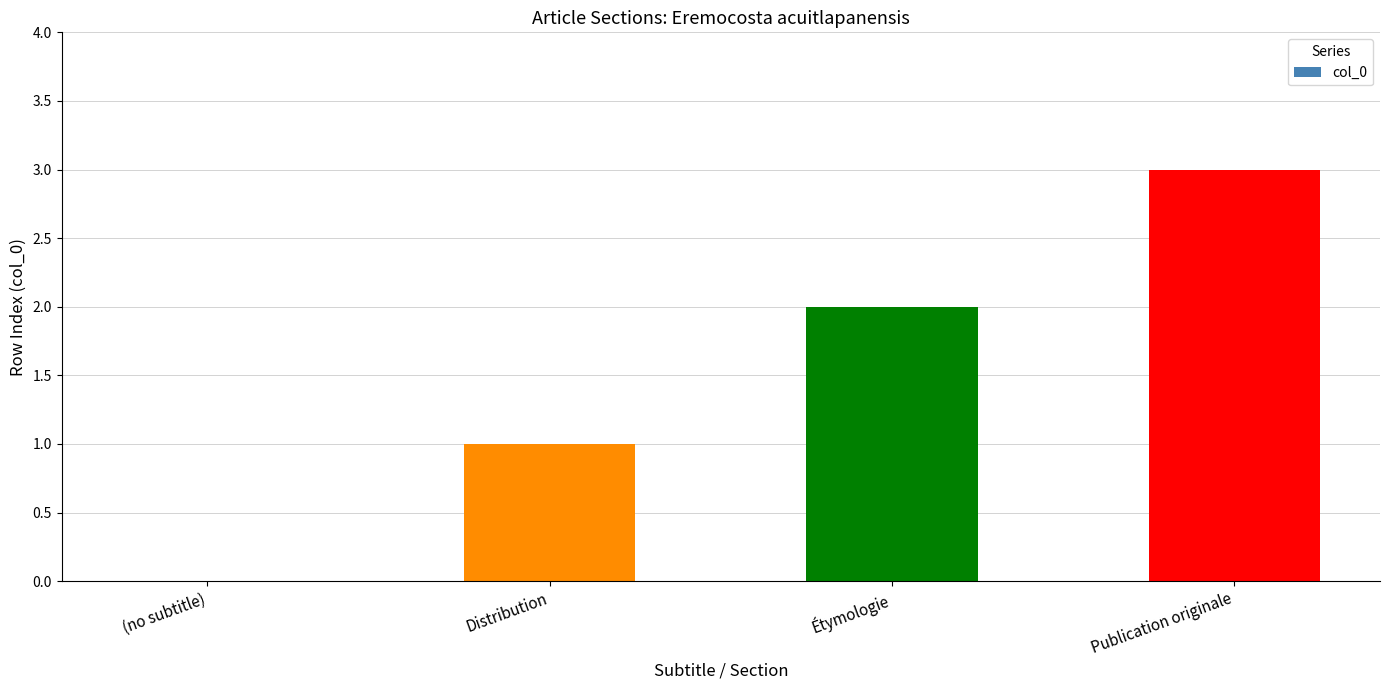

Reading right to left, what are all the values shown in this chart?

Publication originale=3	Étymologie=2	Distribution=1	(no subtitle)=0